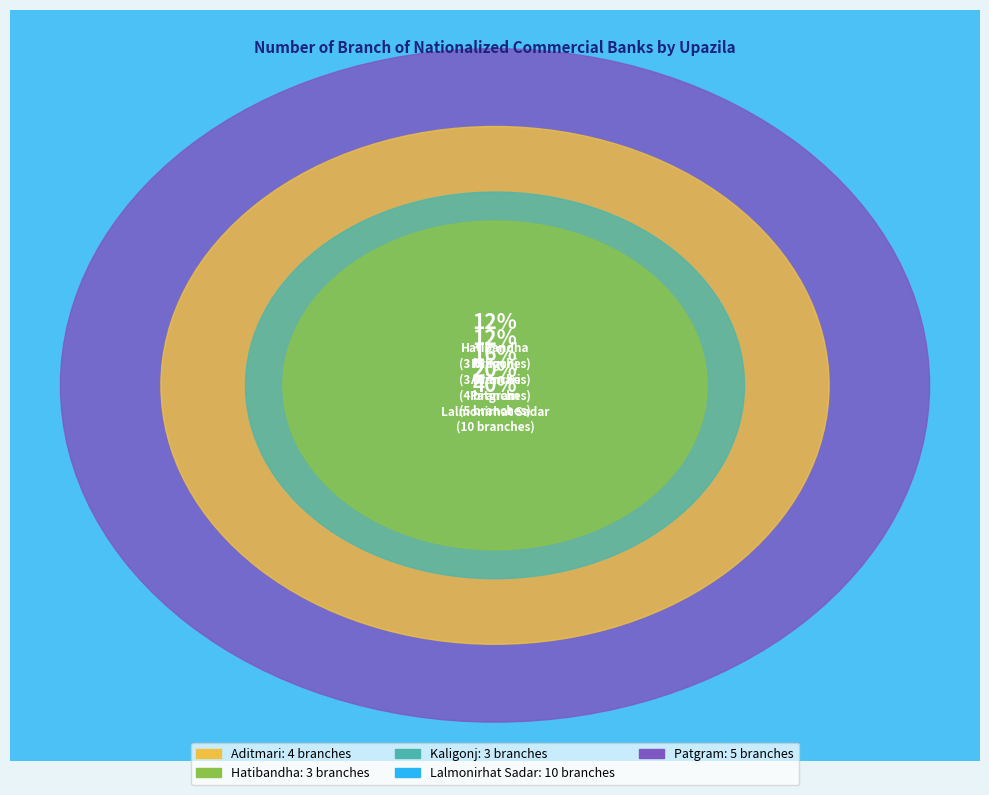

Approximately how many times larger is the value at Patgram compared to Lalmonirhat Sadar?

0.5